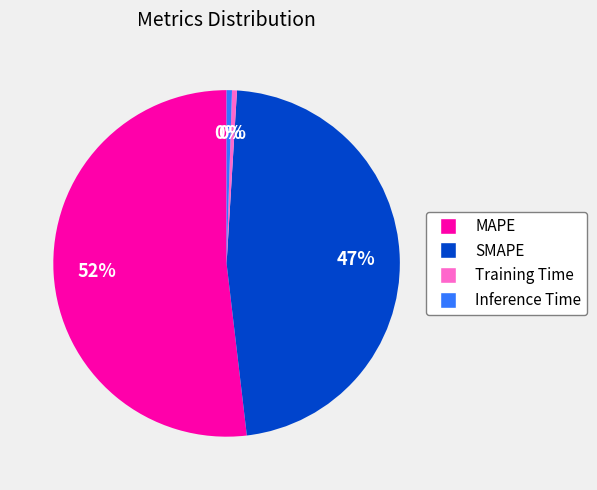

To the nearest percent, what is the average slice percentage?

25%